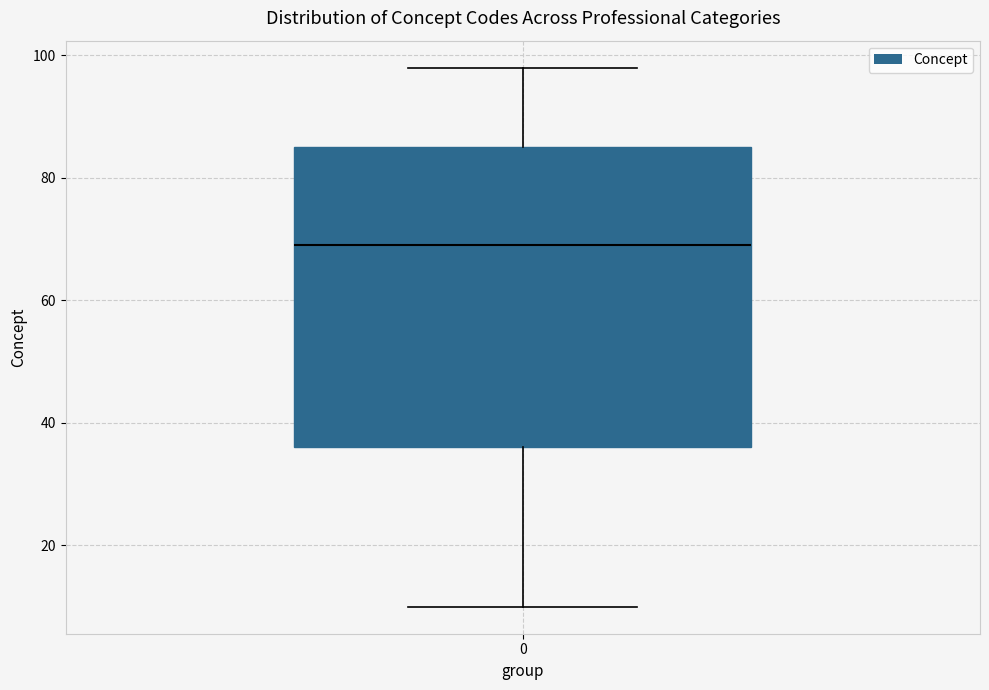

Transcribe this box plot: give where the median line is, the range the box spans, and where the two whiskers end, as read against the y-axis. The values are not printed on the chart, so give them approximately, as read against the axis.

median 70, box 36 to 86, whiskers 10 to 98